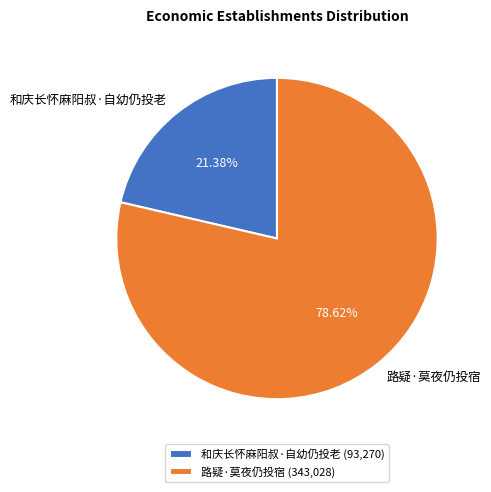

What percentage is the 路疑·莫夜仍投宿 slice, to the nearest percent?

79%